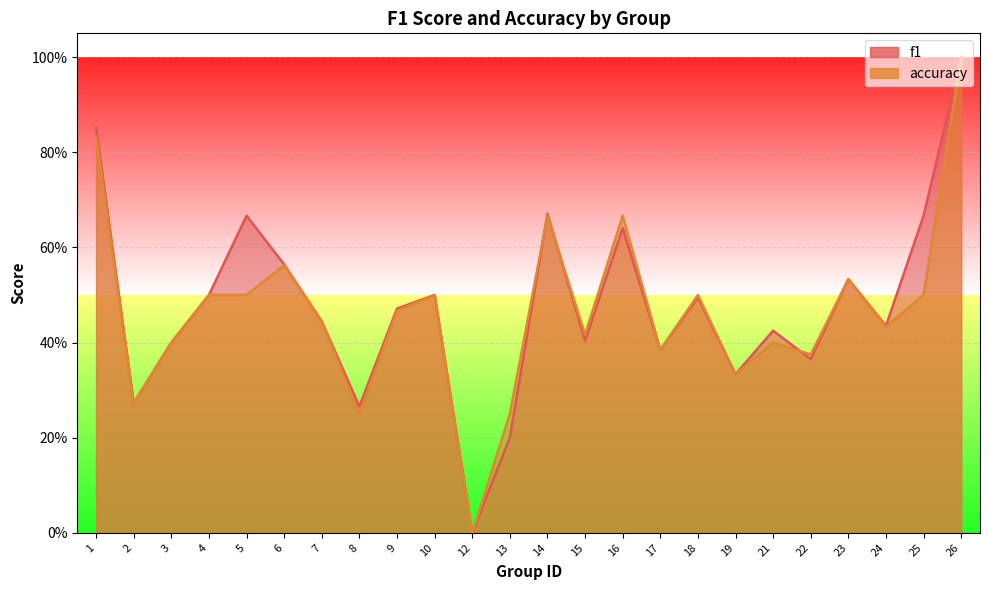

What is the value of the f1 point at the 14th from the left?

0.4